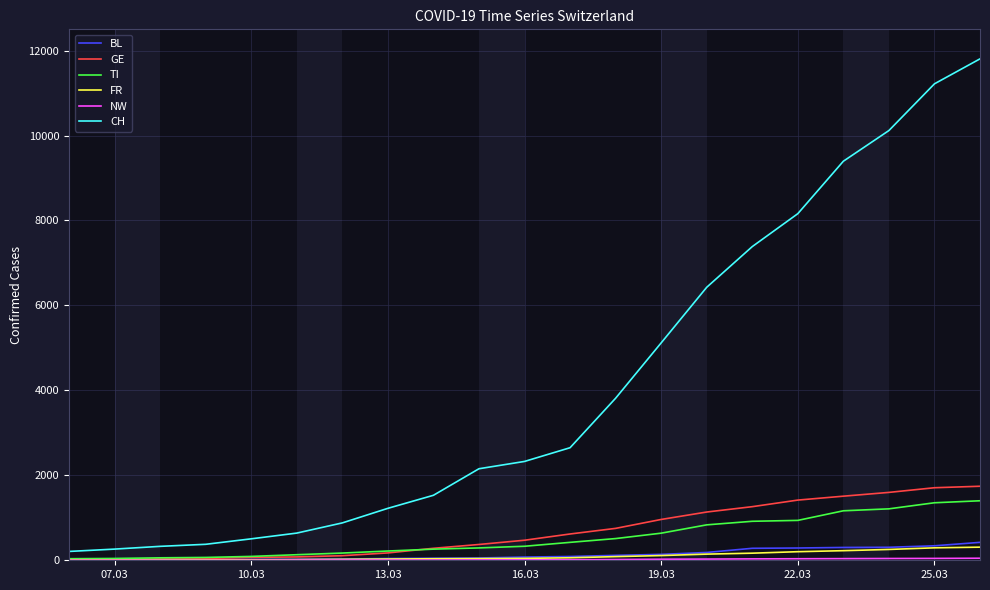

What is the difference between the maximum and minimum values in the CH series?

11597